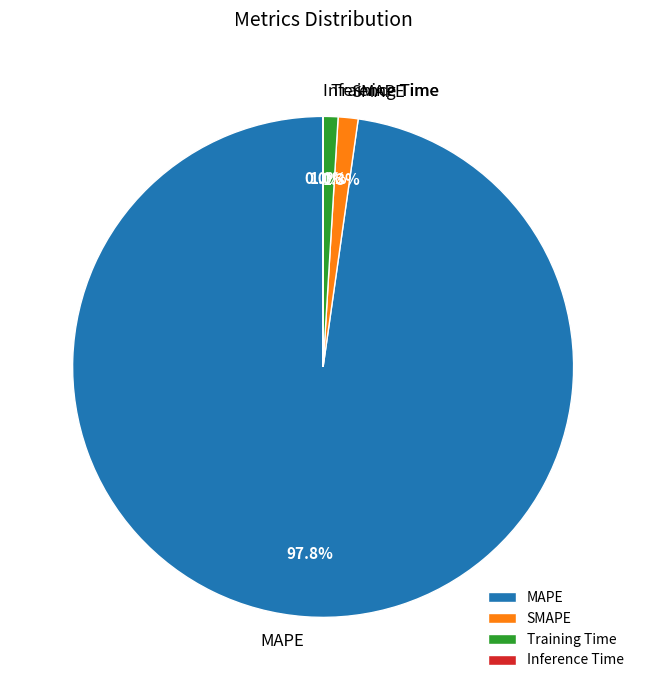

To the nearest percent, what percentage of the pie is Training Time?

1%